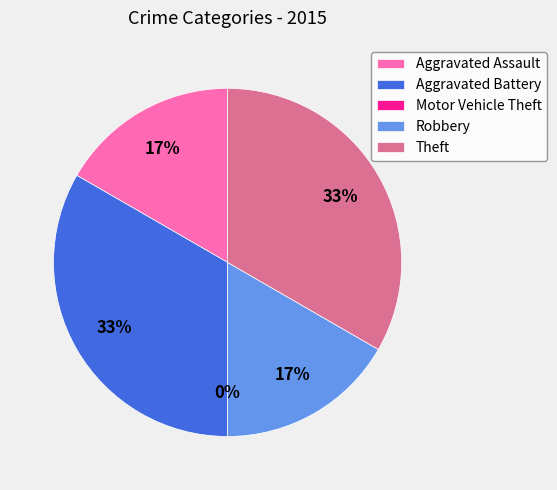

Rank the categories by value from lowest to highest.

Motor Vehicle Theft, Aggravated Assault, Robbery, Aggravated Battery, Theft